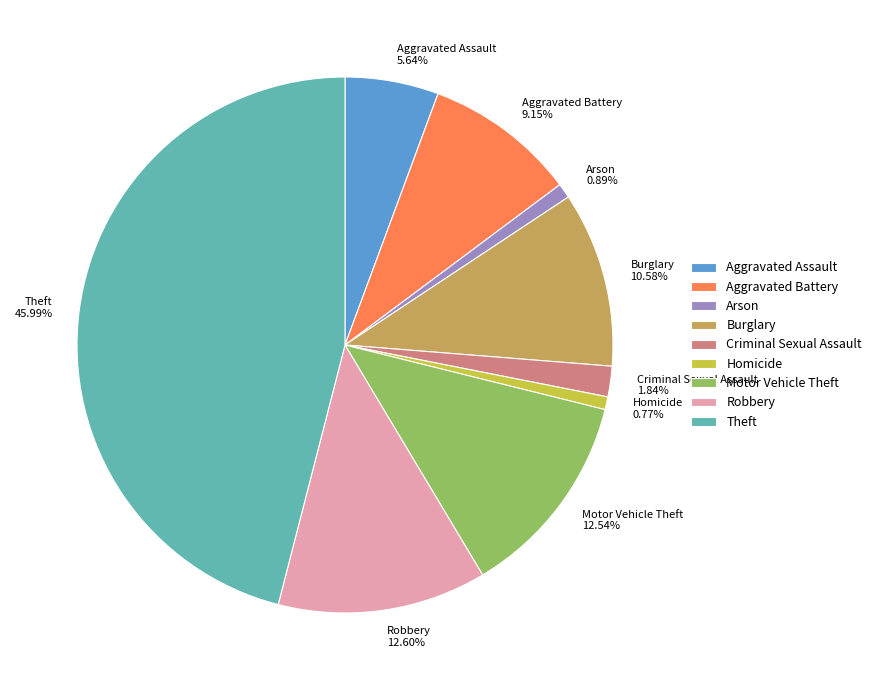

To the nearest percent, what portion does Theft represent?

46%